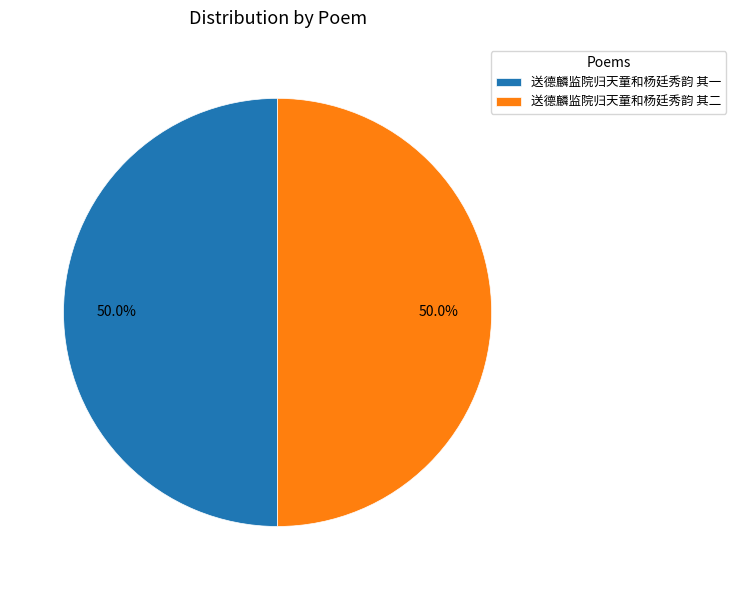

What portion of the pie excludes 送德麟监院归天童和杨廷秀韵 其一?

50.0%